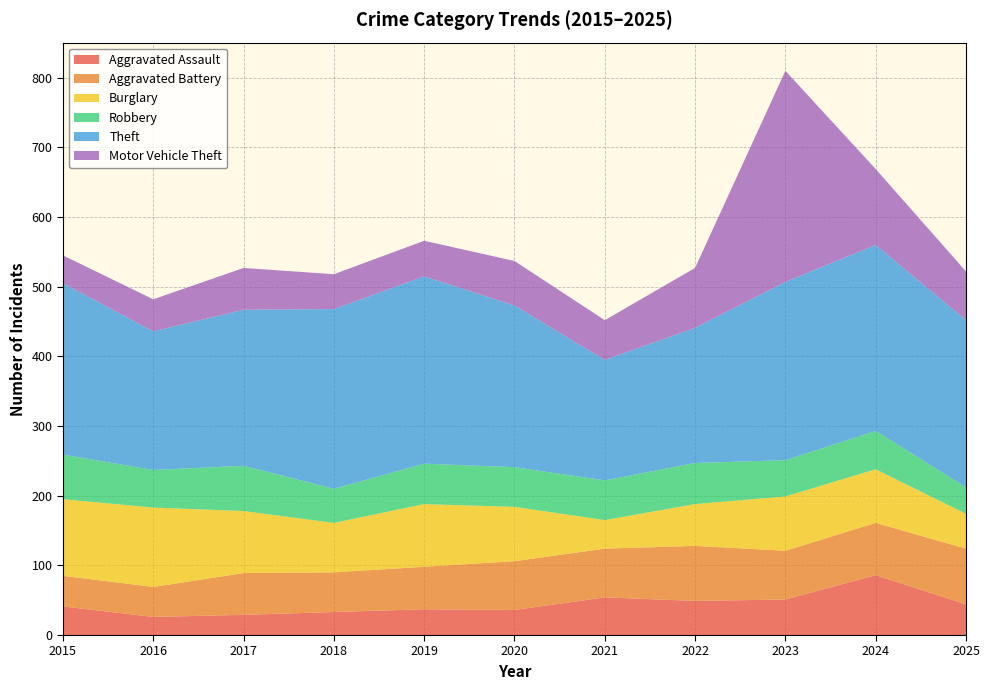

Reading right to left, what are all the values shown in this chart?

Aggravated Assault: 44	86	51	49	54	36	37	33	29	26	41
Aggravated Battery: 80	75	70	79	70	70	61	57	60	43	44
Burglary: 50	77	78	60	41	78	90	71	89	114	110
Robbery: 38	55	52	59	57	57	58	49	65	54	64
Theft: 240	267	256	194	173	232	269	258	224	199	246
Motor Vehicle Theft: 70	109	303	86	57	64	51	50	60	46	40